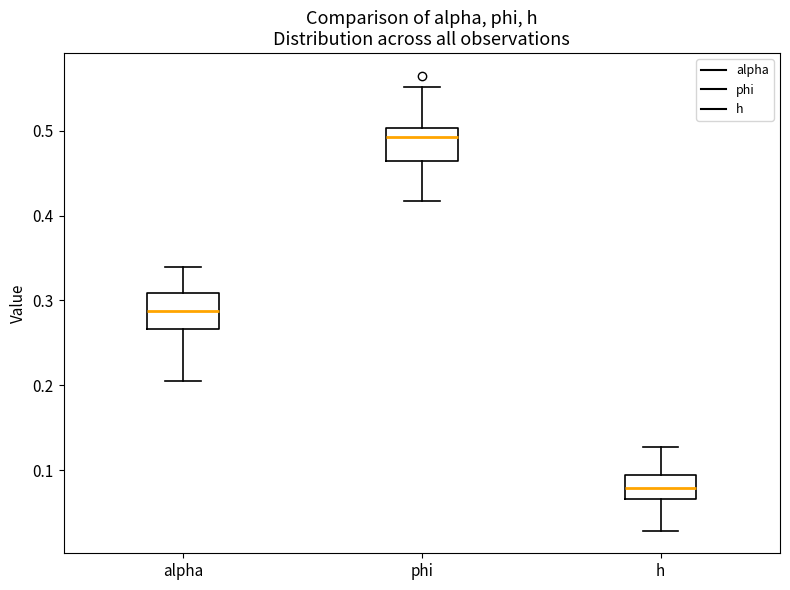

Which box's median line is the highest?

phi